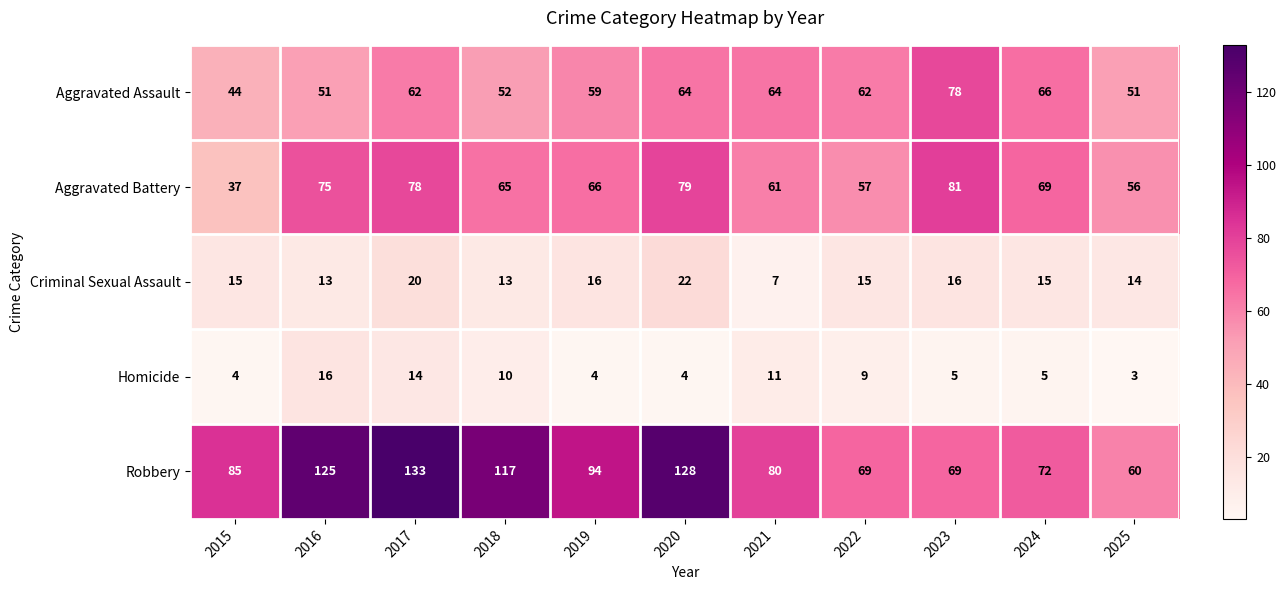

Which series has the largest range (max minus min)?

Robbery